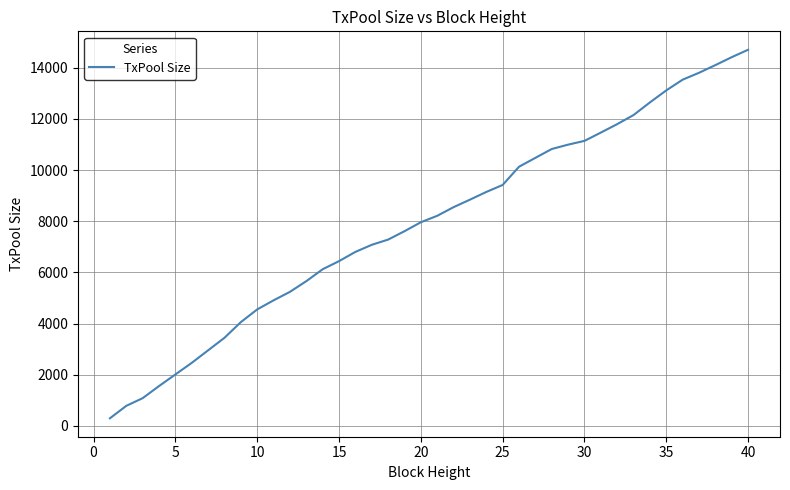

What is the greatest value displayed?

14701